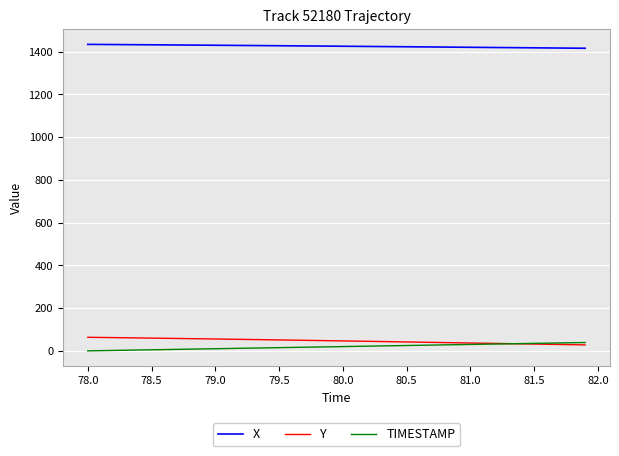

True or false: X and TIMESTAMP intersect in this chart.

False